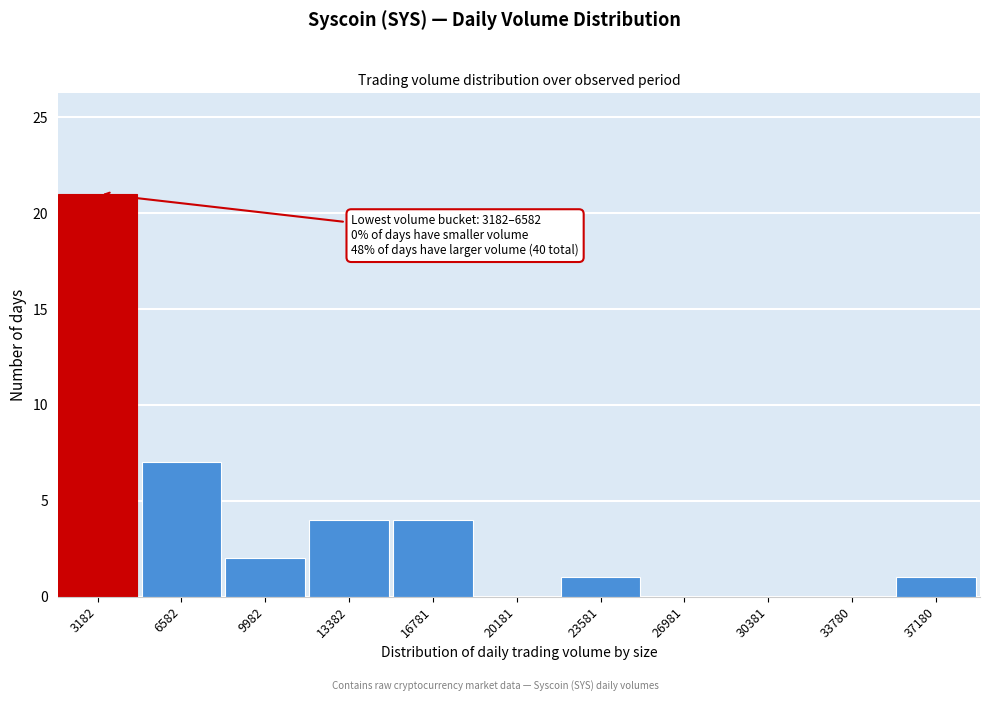

Reading left to right, transcribe all the data shown in this chart.

3182=21	6582=7	9982=2	13382=4	16781=4	20181=0	23581=1	26981=0	30381=0	33780=0	37180=1